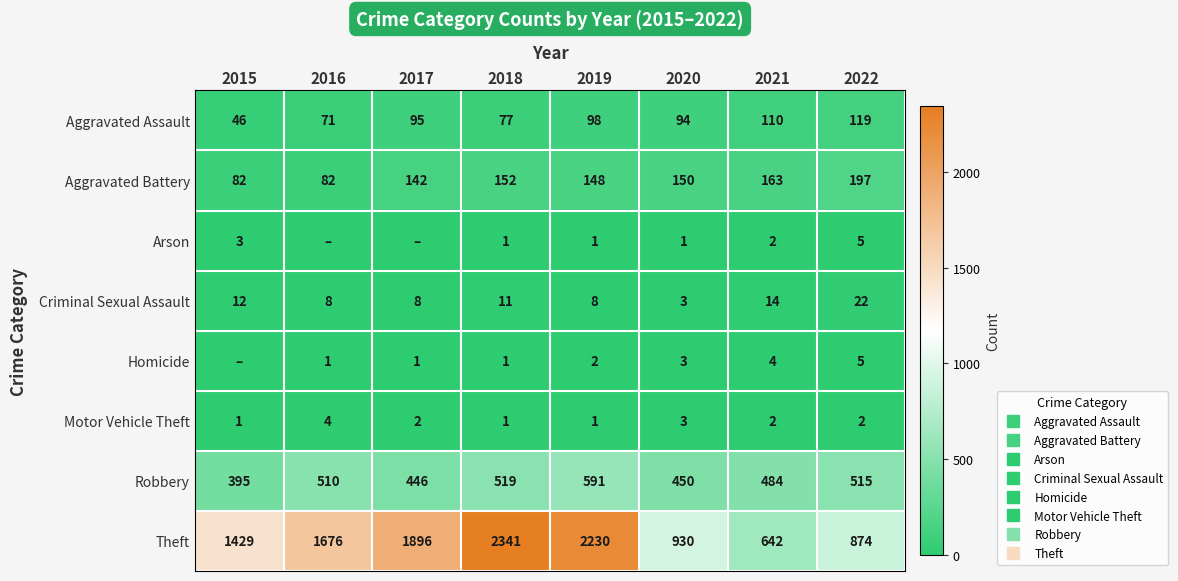

What is the average value of the Criminal Sexual Assault series?

11